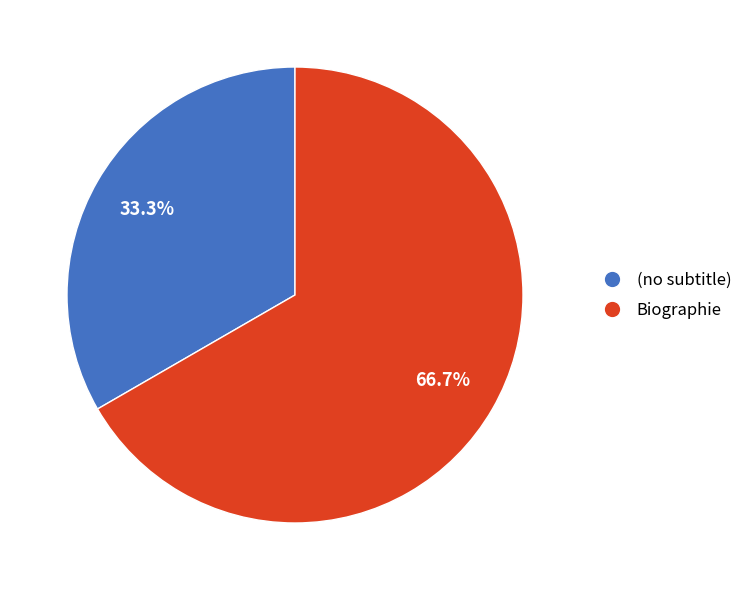

Between Biographie and (no subtitle), which is larger?

Biographie